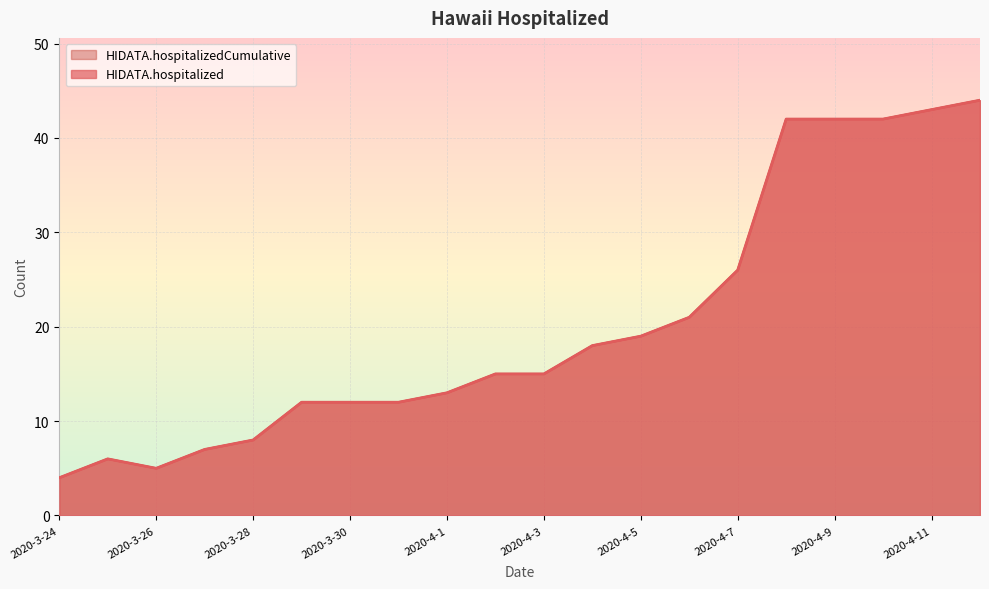

Which category has the highest value in the HIDATA.hospitalized series?

2020-4-12